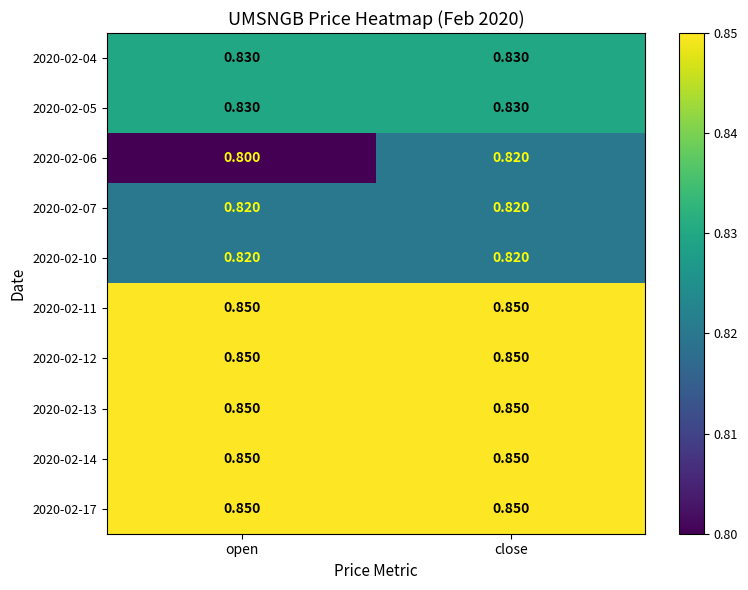

At how many categories does at least one series exceed 0?

2